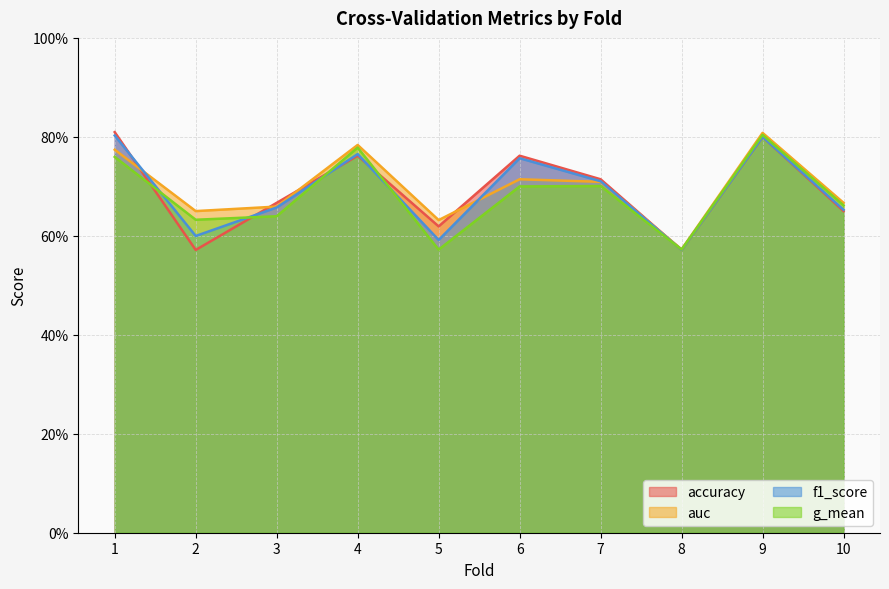

List the series in order of their peak value, highest first.

accuracy, auc, g_mean, f1_score